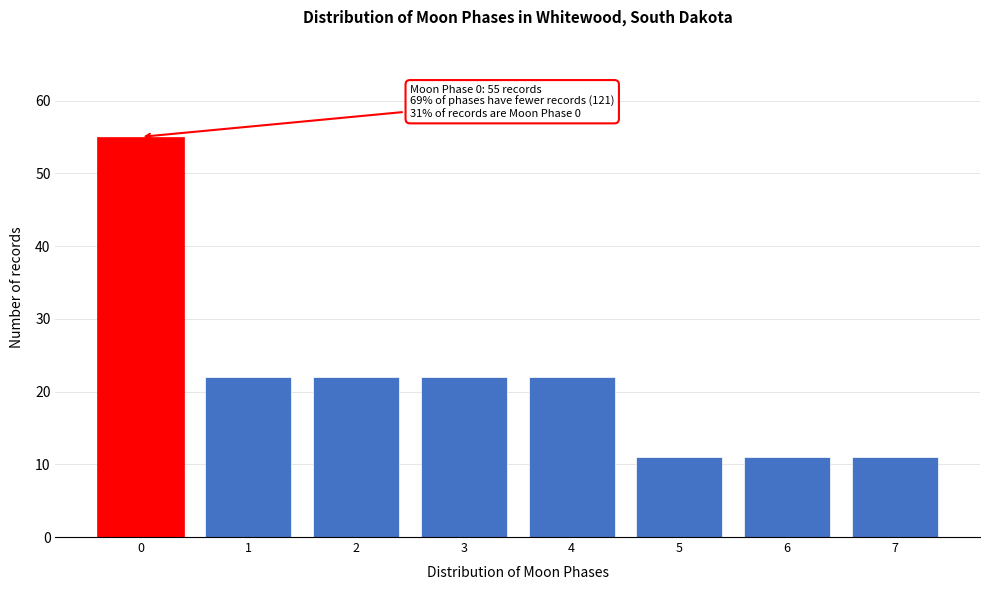

Reading left to right, list all the values displayed in this chart.

55	22	22	22	22	11	11	11